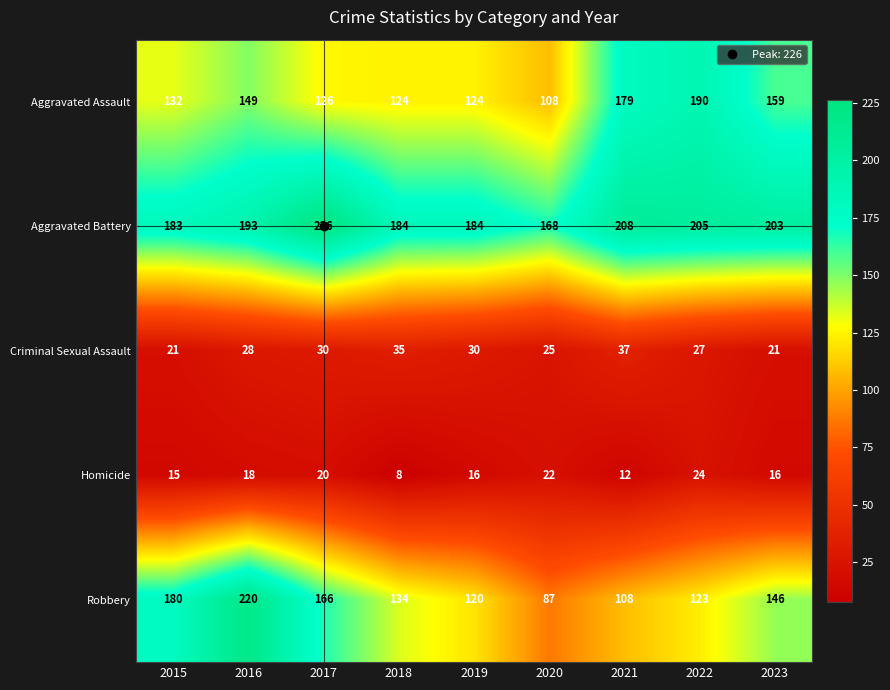

True or false: Aggravated Assault has a value of 179 at 2021.

True